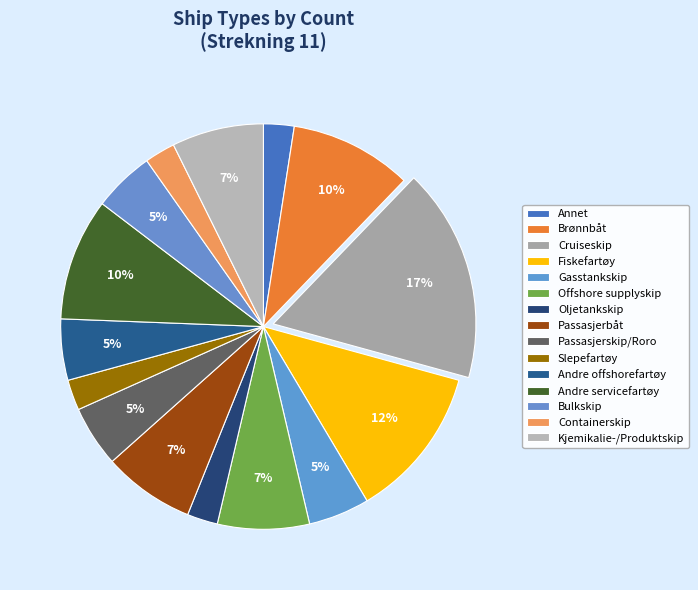

To the nearest percent, what portion does Containerskip represent?

2%